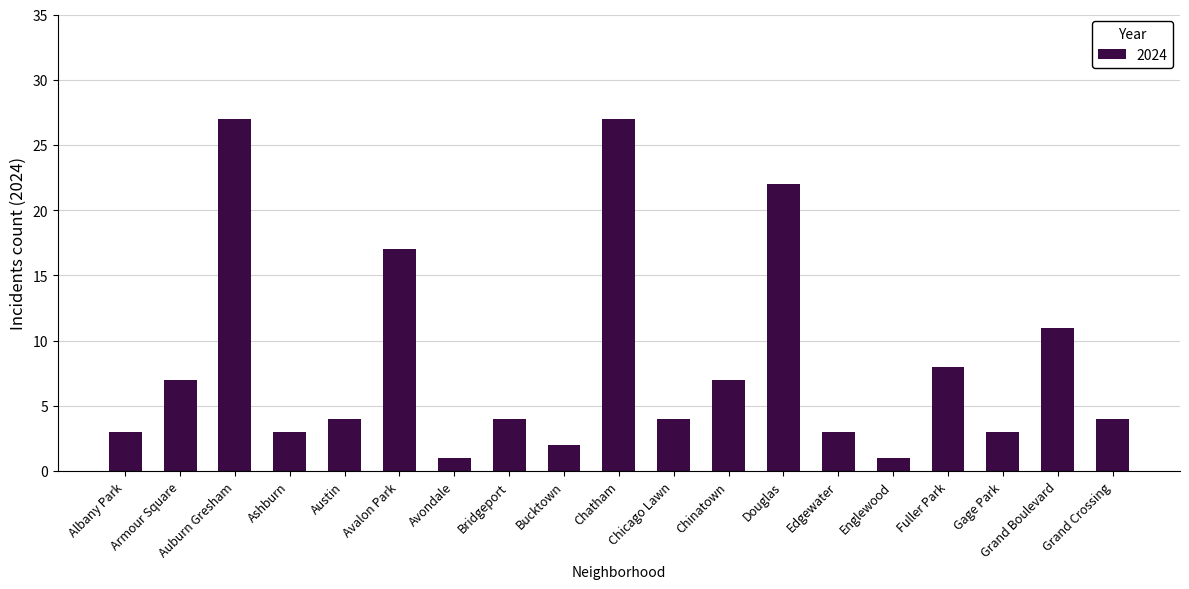

What is the difference between the values at Armour Square and Englewood?

6